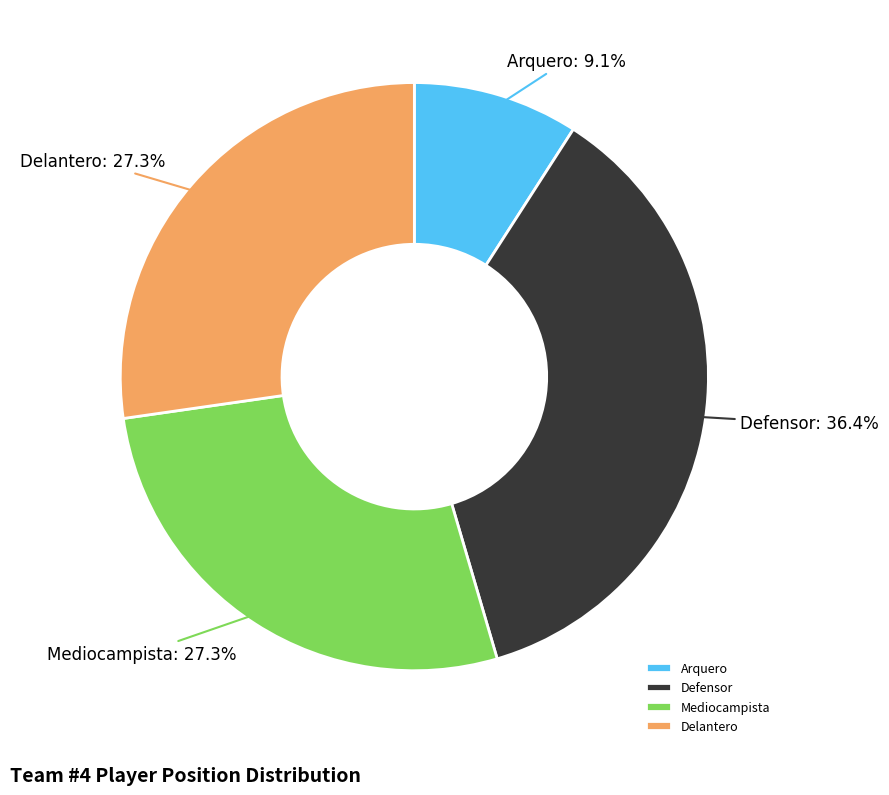

Approximately how many times larger is the value at Delantero compared to Arquero?

3.0